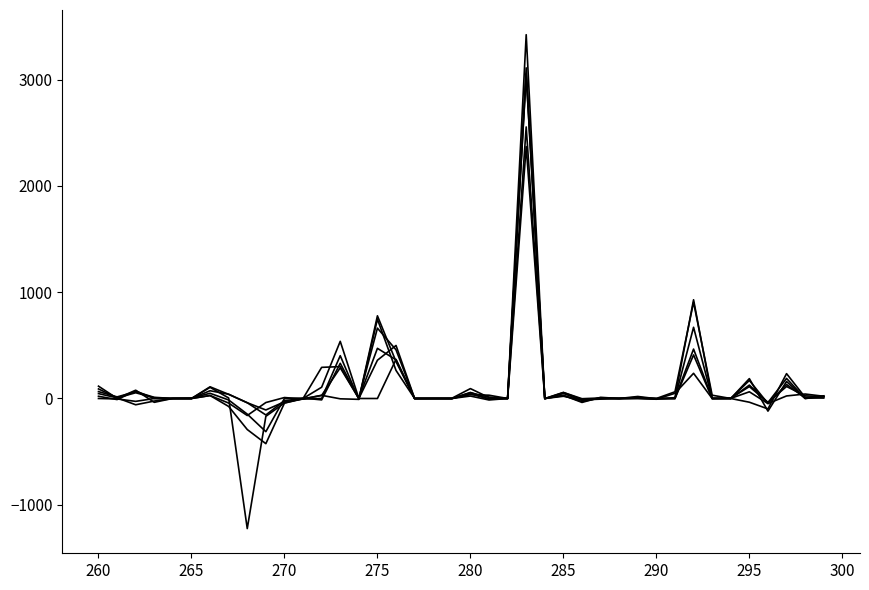

How many lines are shown in the chart?

6